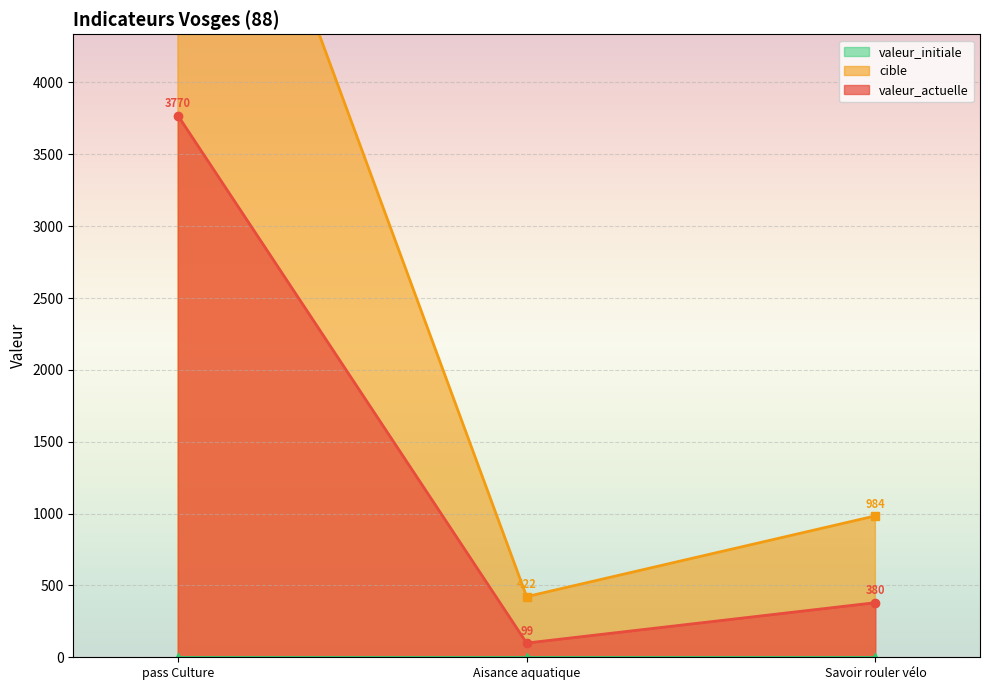

Reading left to right, list all the values displayed in this chart.

valeur_actuelle: pass Culture=3770	Aisance aquatique=99	Savoir rouler vélo=380
cible: pass Culture=7001	Aisance aquatique=422	Savoir rouler vélo=984